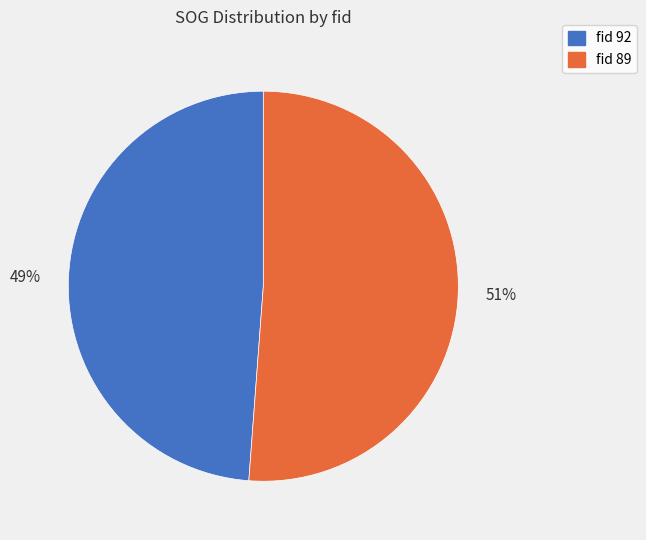

To the nearest percent, what portion does fid 92 represent?

49%